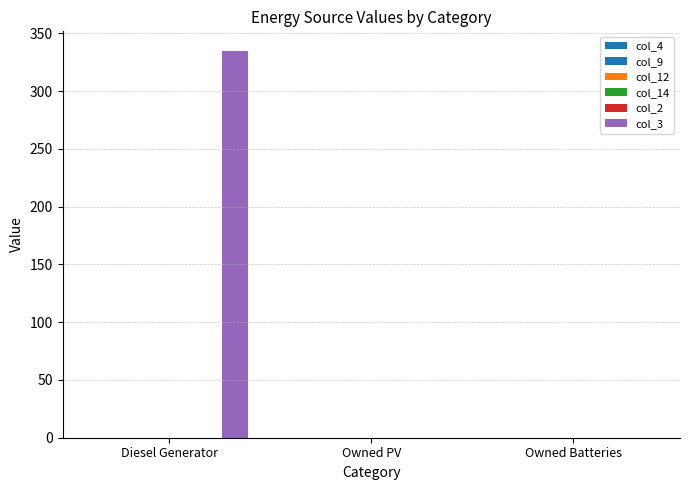

What is the label of the 1st bar from the left?

Diesel Generator